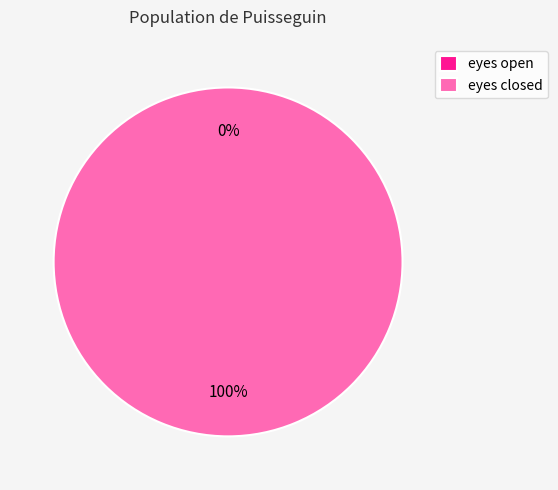

To the nearest percent, what is the difference between the eyes closed and eyes open slice percentages?

100%